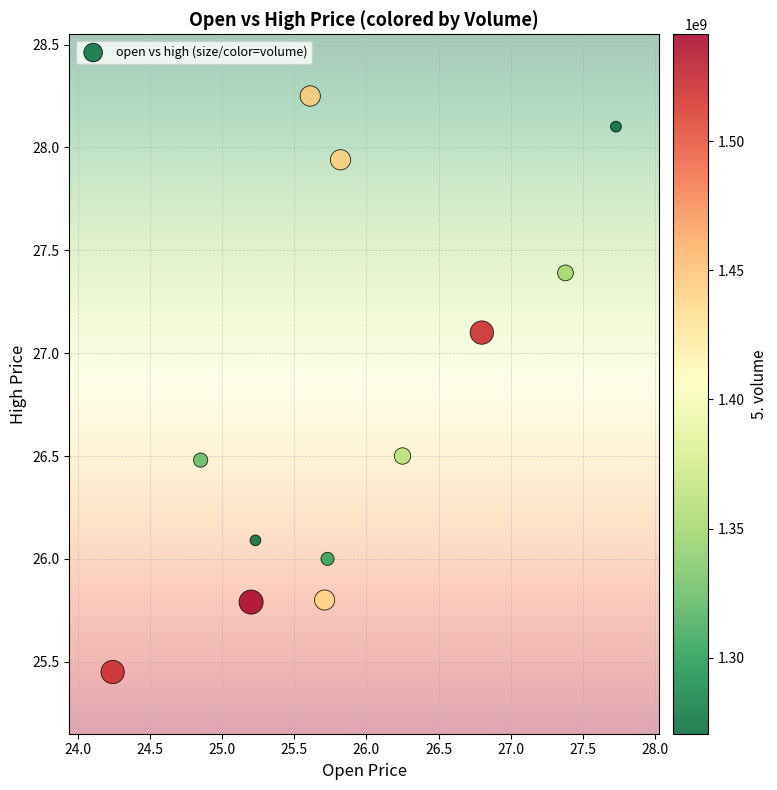

What is the range of X values (max minus min)?

3.5